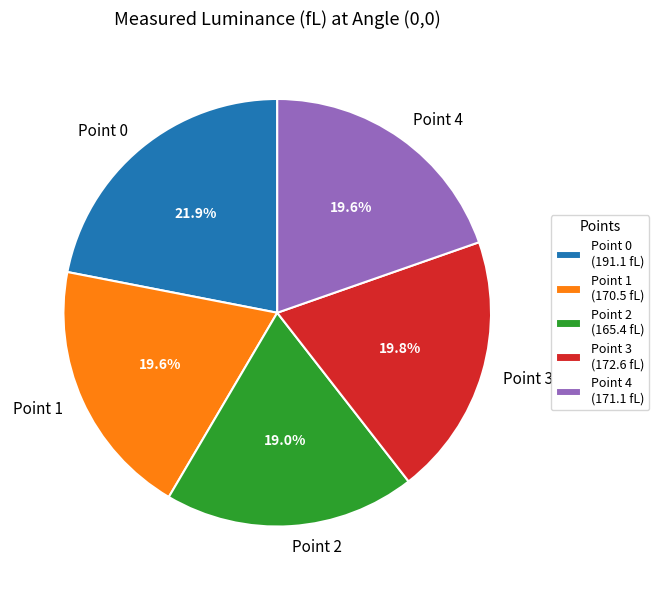

The Point 0 slice represents 16% of the pie. True or false?

False